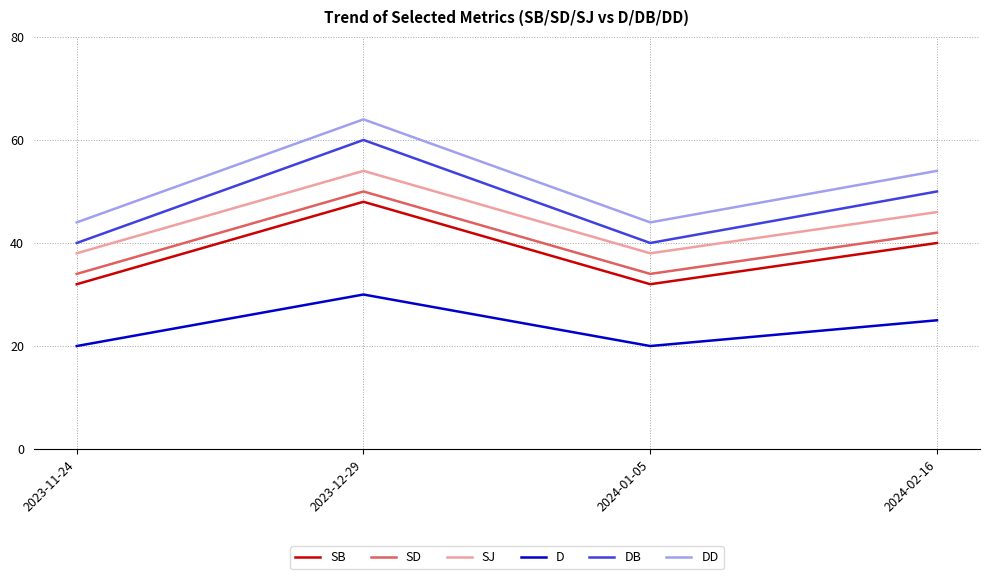

How many SD values are between 34 and 50?

4